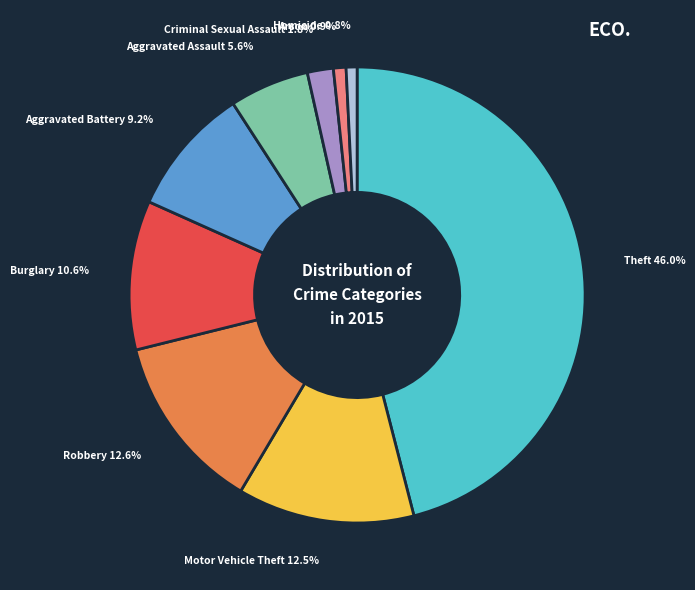

Which category has the biggest portion of the pie?

Theft